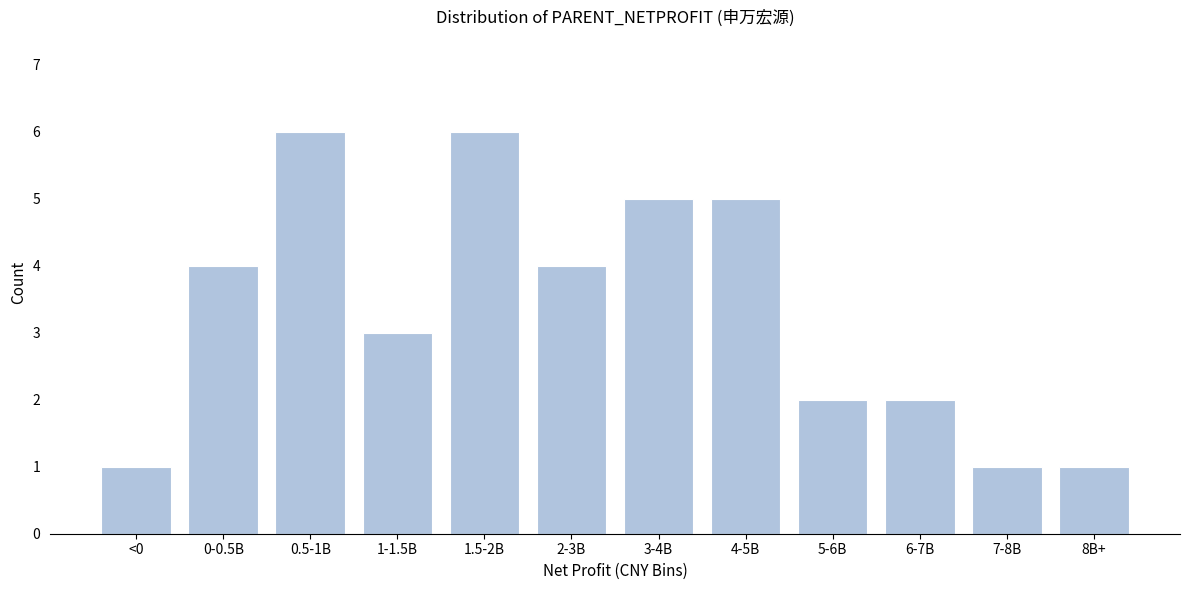

Reading right to left, what are all the values shown in this chart?

1	1	2	2	5	5	4	6	3	6	4	1